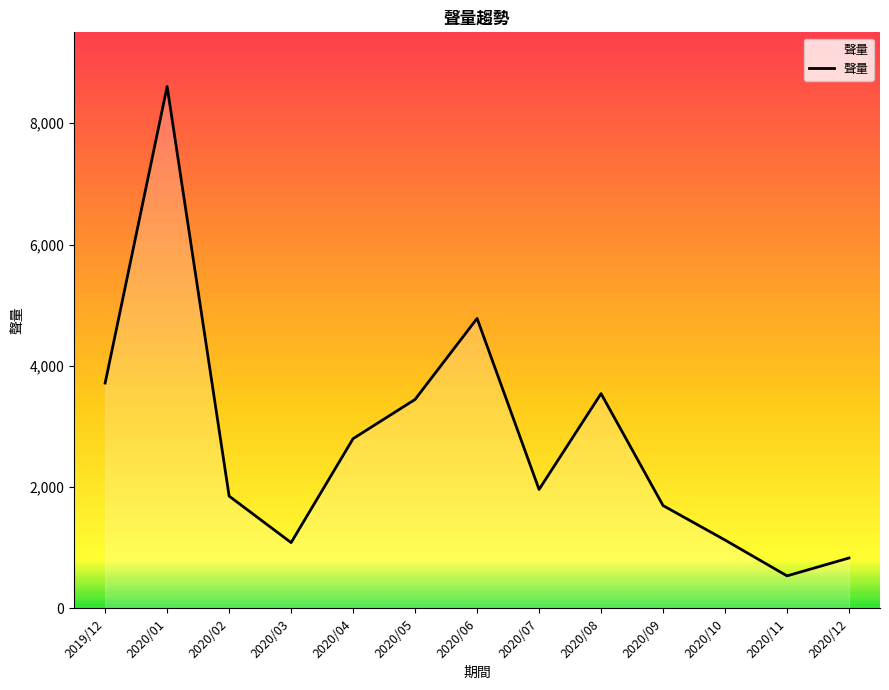

What position from the left is 2020/10?

11